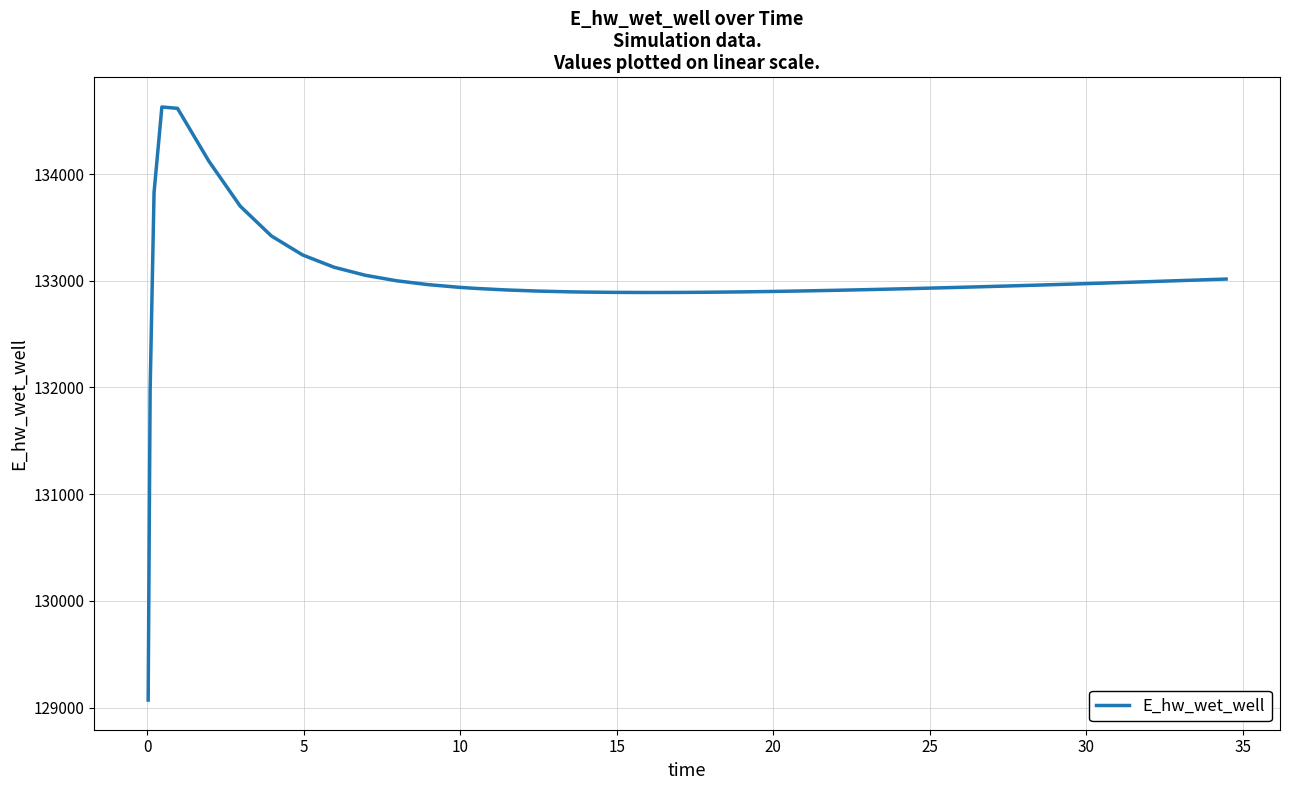

What is the average value?

132996.8